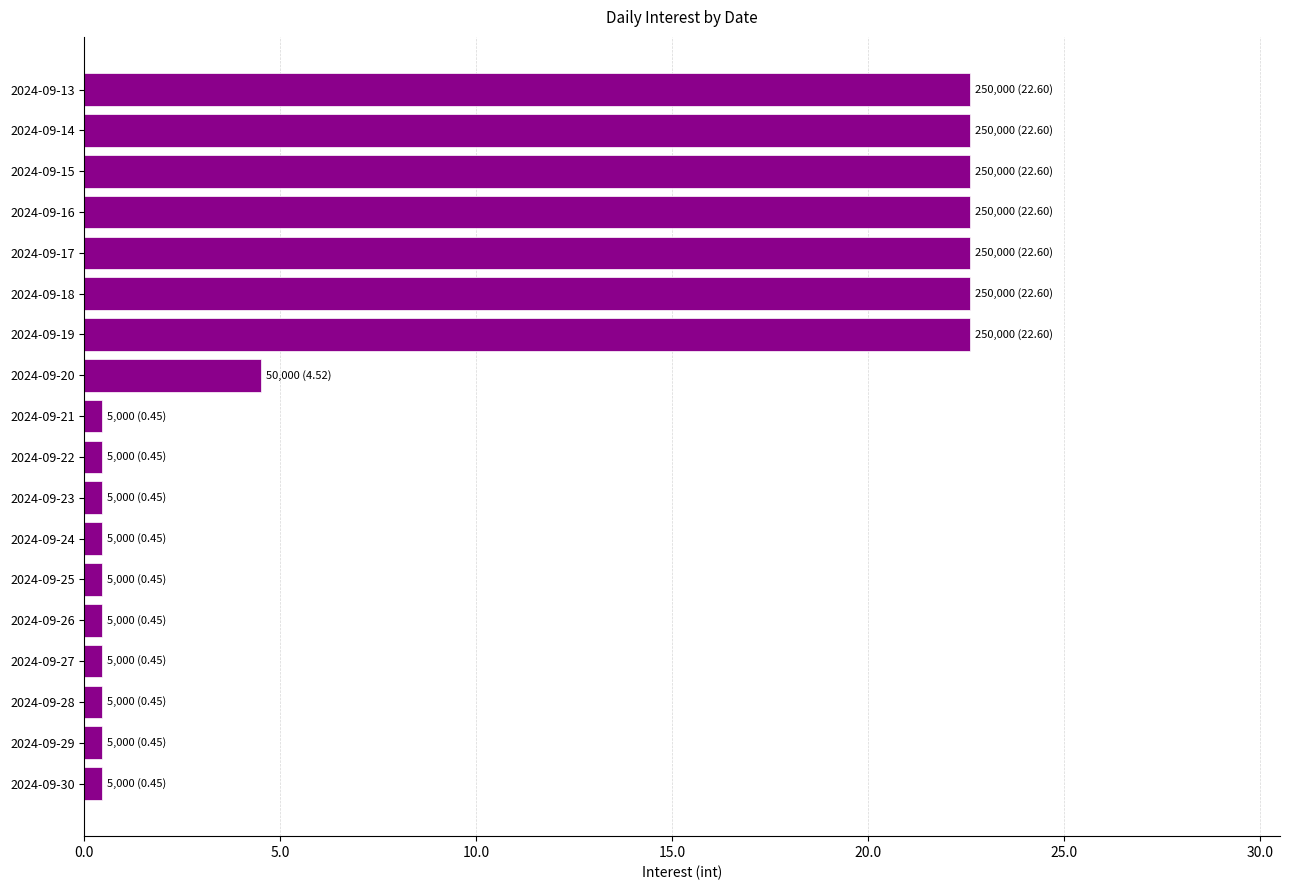

What is the difference between the maximum and minimum values?

22.2